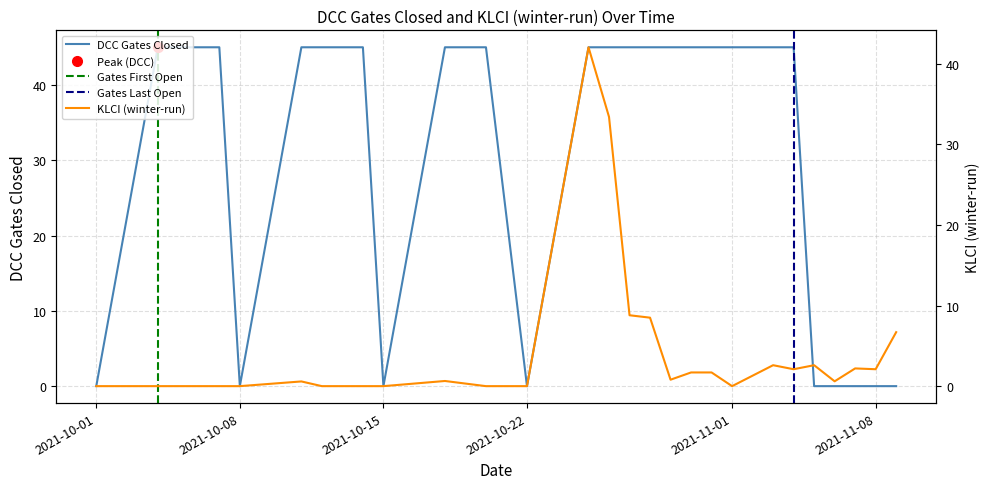

Reading right to left, extract all data points from this chart.

DCC Gates Closed: 0.0	0.0	0.0	0.0	0.0	45.0	45.0	45.0	45.0	45.0	45.0	45.0	45.0	45.0	45.0	0.0	45.0	45.0	0.0	45.0	45.0	45.0	45.0	0.0	45.0	45.0	45.0	0.0
KLCI (winter-run): 6.7	2.1	2.2	0.6	2.6	2.1	2.6	0.0	1.7	1.7	0.8	8.5	8.8	33.4	42.1	0.0	0.0	0.6	0.0	0.0	0.0	0.0	0.6	0.0	0.0	0.0	0.0	0.0